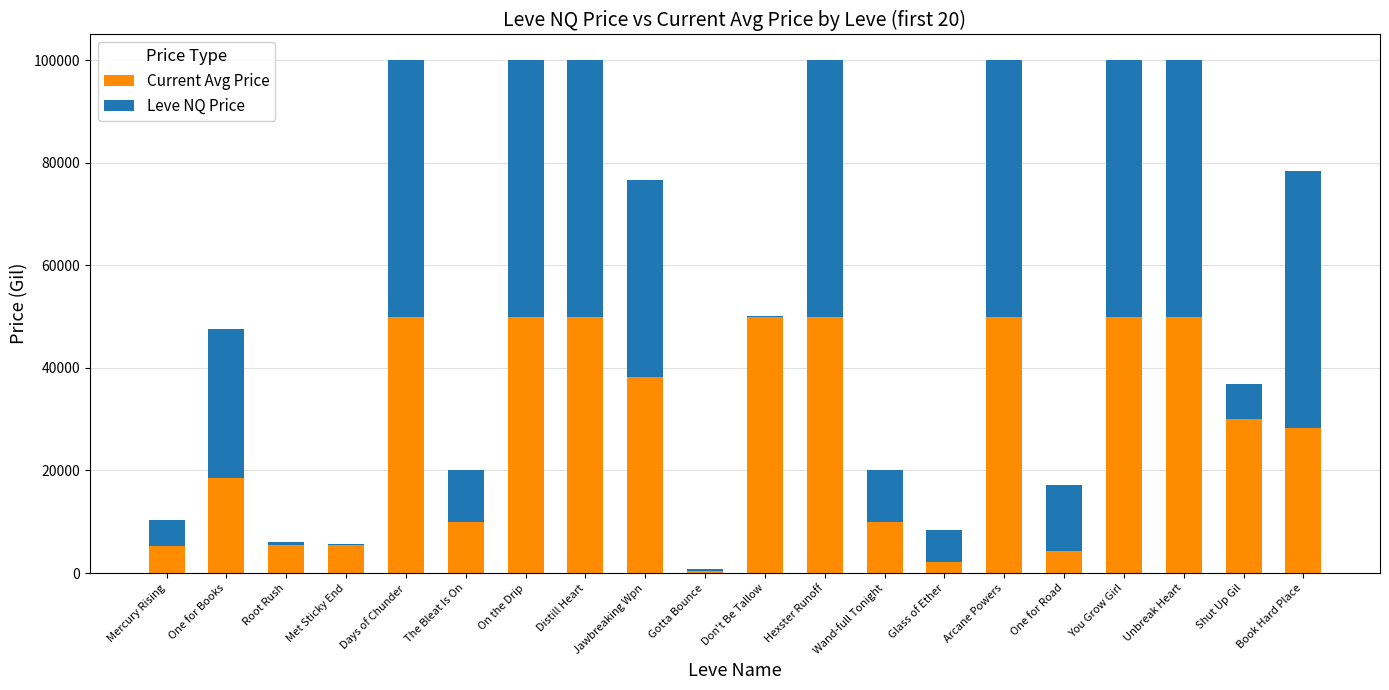

What is the total value across all series at You Grow Girl?

100000.0